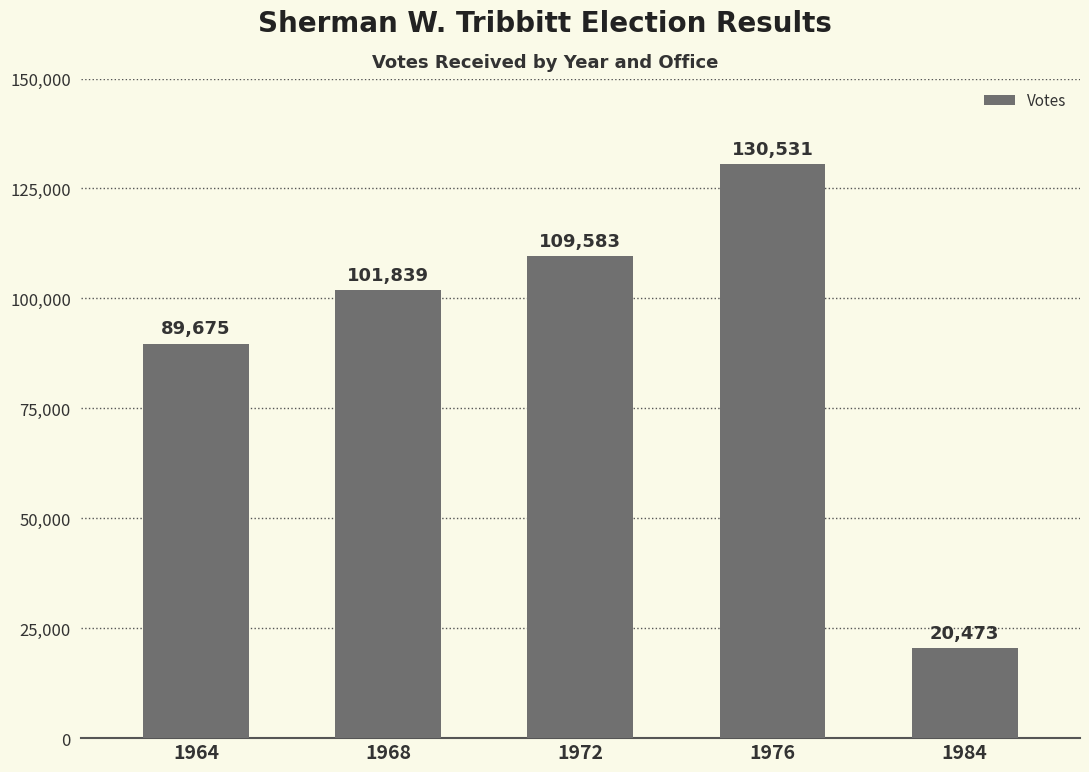

The chart shows a value of 42952 at 1968. True or false?

False